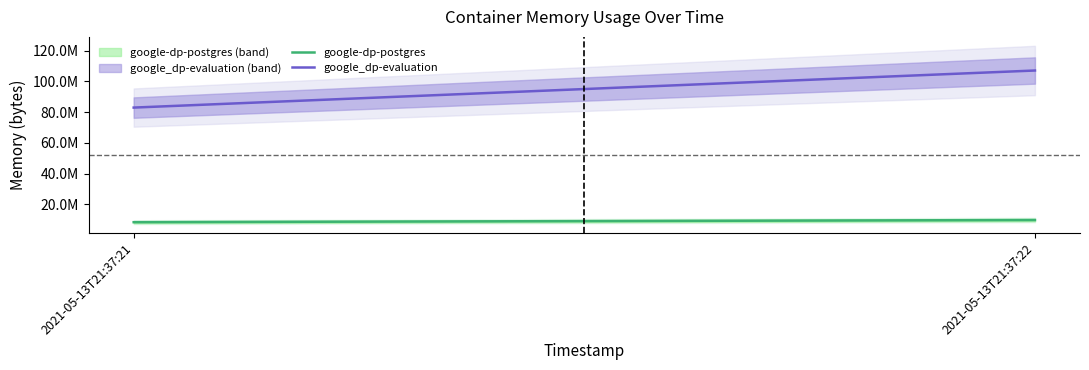

What is the maximum value for google-dp-postgres?

9863168